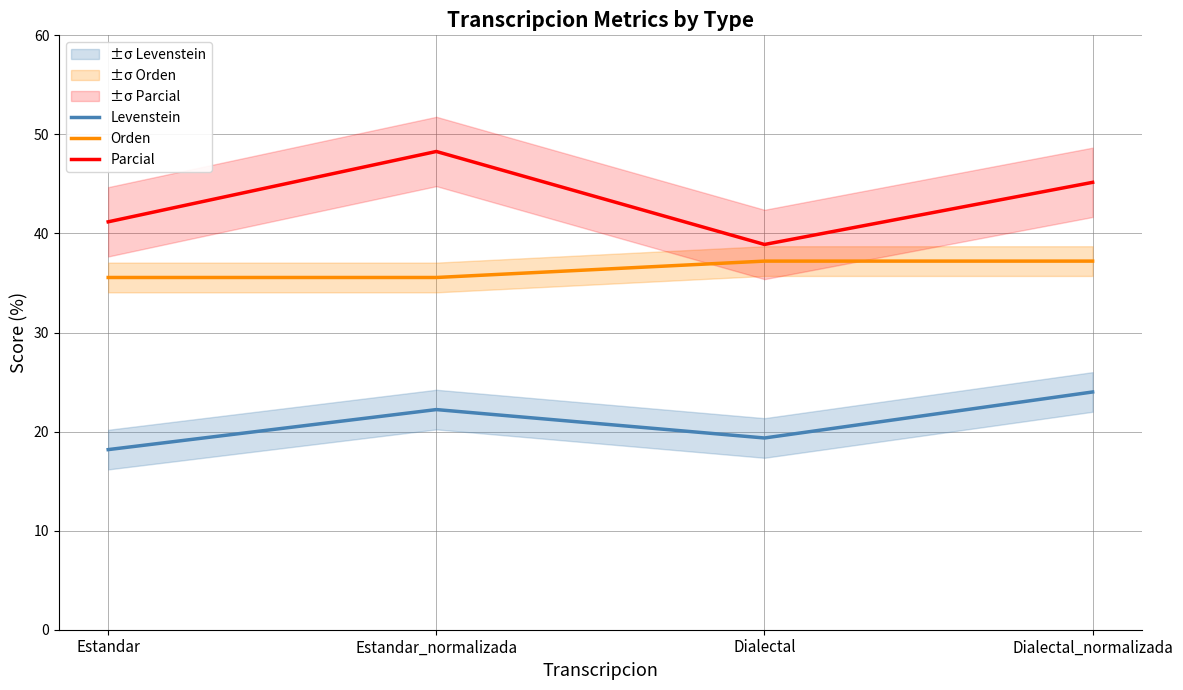

Reading left to right, extract all data points from this chart.

Levenstein: 18.2	22.2	19.4	24.0
Orden: 35.6	35.6	37.2	37.2
Parcial: 41.2	48.3	38.9	45.2